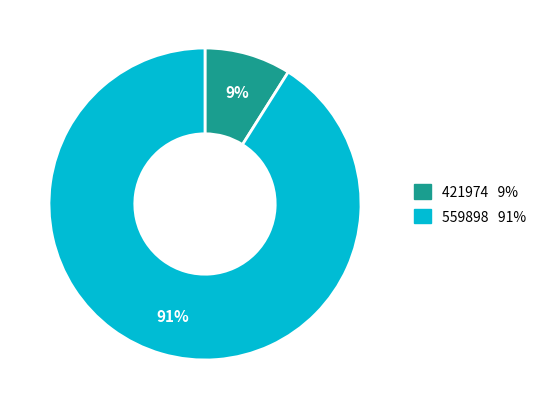

The 421974 slice represents 9% of the pie. True or false?

True